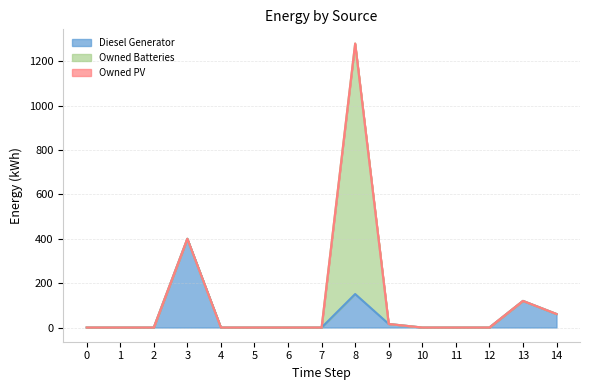

The Diesel Generator series shows 0 at 4. True or false?

True